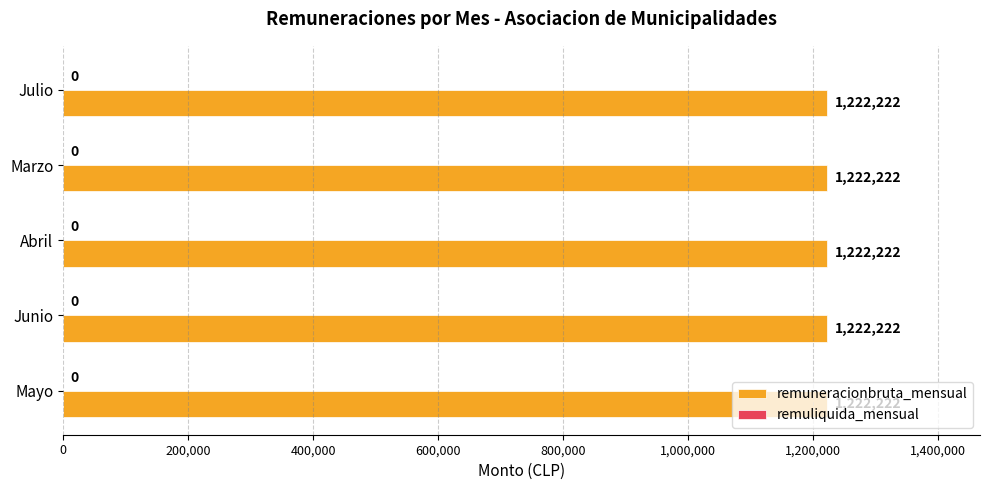

The value of remuneracionbruta_mensual at Julio is 1222222. True or false?

True